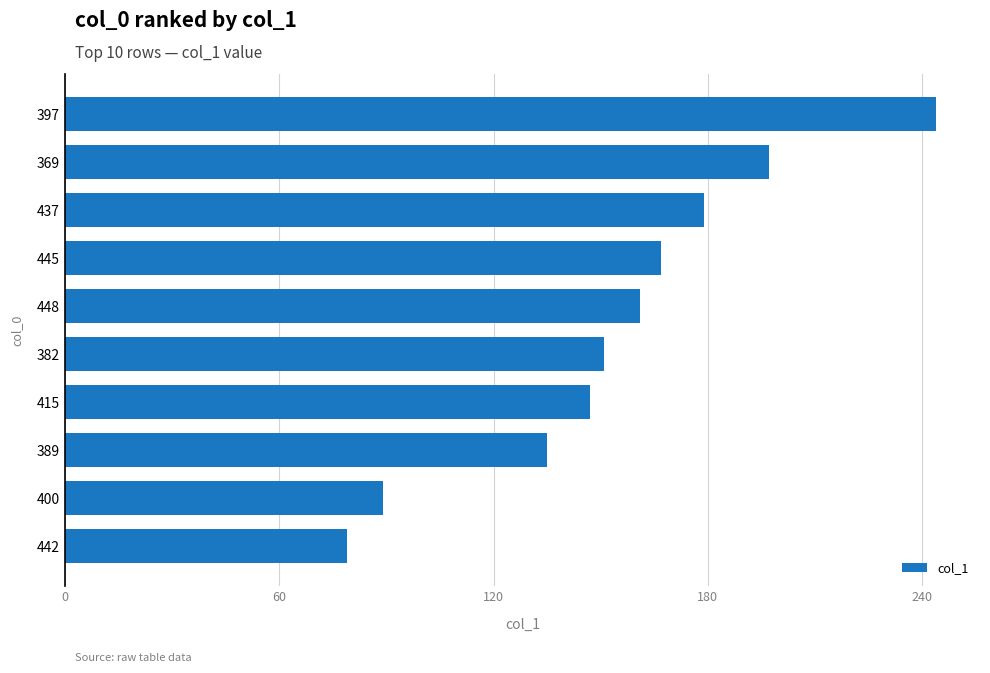

Reading bottom to top, what are all the values shown in this chart?

442=79	400=89	389=135	415=147	382=151	448=161	445=167	437=179	369=197	397=244